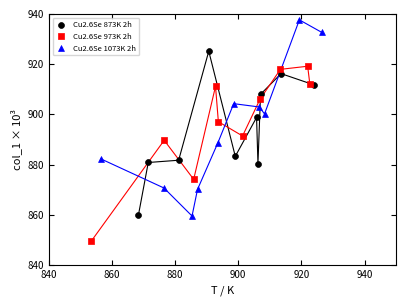

Which series has the widest spread of Y values?

Cu2.6Se 1073K 2h